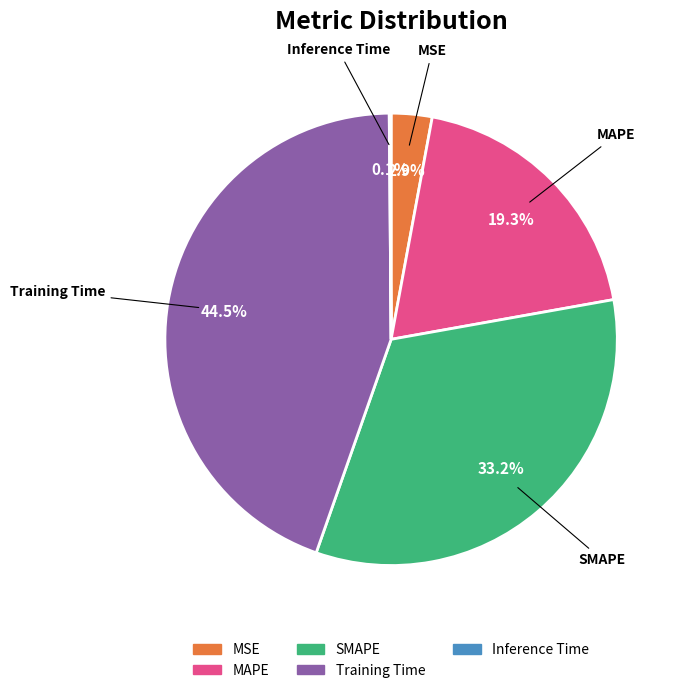

What is the largest slice in the pie chart?

Training Time